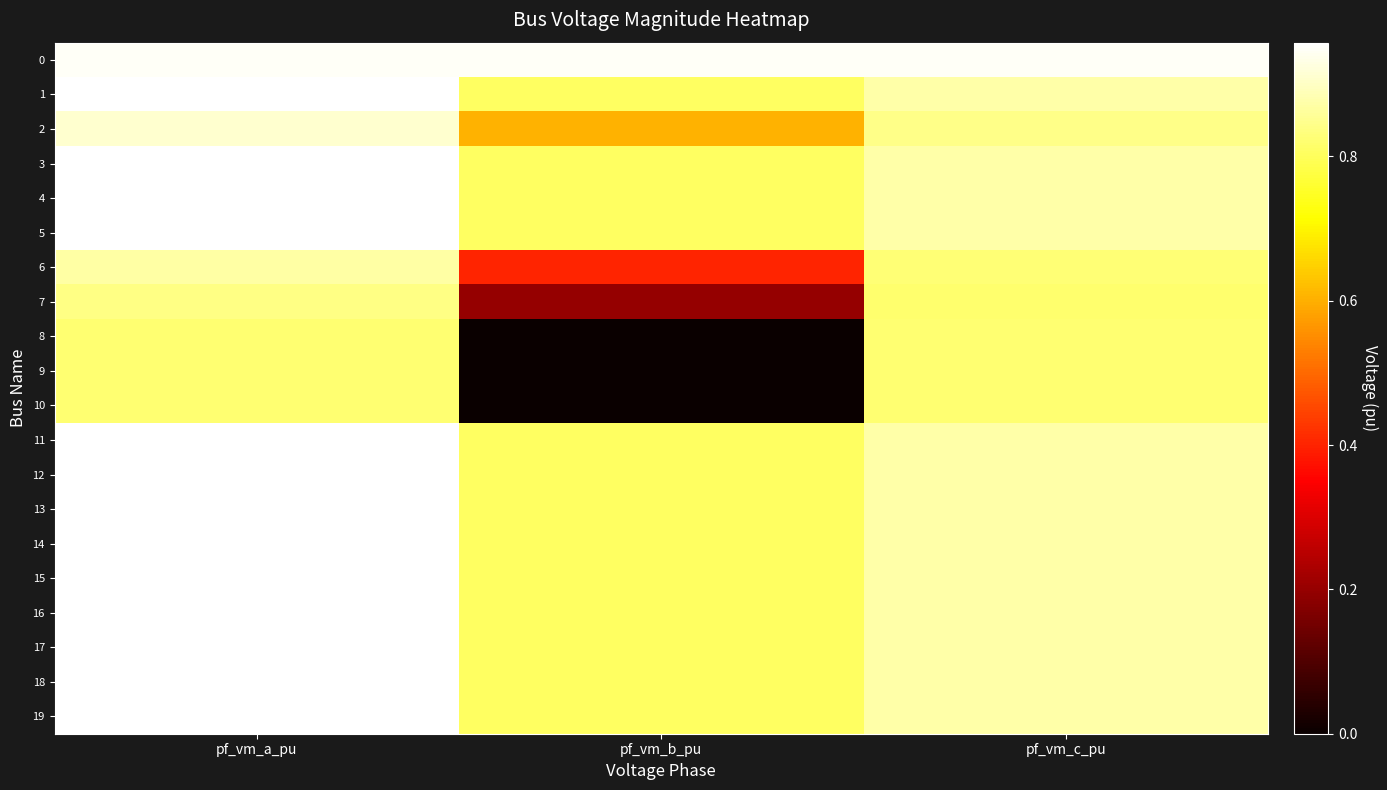

Reading left to right, extract all data points from this chart.

0: pf_vm_a_pu=1.0	pf_vm_b_pu=0.9	pf_vm_c_pu=0.9
1: pf_vm_a_pu=1.0	pf_vm_b_pu=0.8	pf_vm_c_pu=0.9
2: pf_vm_a_pu=0.9	pf_vm_b_pu=0.6	pf_vm_c_pu=0.8
3: pf_vm_a_pu=1.0	pf_vm_b_pu=0.8	pf_vm_c_pu=0.9
4: pf_vm_a_pu=1.0	pf_vm_b_pu=0.8	pf_vm_c_pu=0.9
5: pf_vm_a_pu=1.0	pf_vm_b_pu=0.8	pf_vm_c_pu=0.9
6: pf_vm_a_pu=0.9	pf_vm_b_pu=0.4	pf_vm_c_pu=0.8
7: pf_vm_a_pu=0.8	pf_vm_b_pu=0.2	pf_vm_c_pu=0.8
8: pf_vm_a_pu=0.8	pf_vm_b_pu=0.0	pf_vm_c_pu=0.8
9: pf_vm_a_pu=0.8	pf_vm_b_pu=0.0	pf_vm_c_pu=0.8
10: pf_vm_a_pu=0.8	pf_vm_b_pu=0.0	pf_vm_c_pu=0.8
11: pf_vm_a_pu=1.0	pf_vm_b_pu=0.8	pf_vm_c_pu=0.9
12: pf_vm_a_pu=1.0	pf_vm_b_pu=0.8	pf_vm_c_pu=0.9
13: pf_vm_a_pu=1.0	pf_vm_b_pu=0.8	pf_vm_c_pu=0.9
14: pf_vm_a_pu=1.0	pf_vm_b_pu=0.8	pf_vm_c_pu=0.9
15: pf_vm_a_pu=1.0	pf_vm_b_pu=0.8	pf_vm_c_pu=0.9
16: pf_vm_a_pu=1.0	pf_vm_b_pu=0.8	pf_vm_c_pu=0.9
17: pf_vm_a_pu=1.0	pf_vm_b_pu=0.8	pf_vm_c_pu=0.9
18: pf_vm_a_pu=1.0	pf_vm_b_pu=0.8	pf_vm_c_pu=0.9
19: pf_vm_a_pu=1.0	pf_vm_b_pu=0.8	pf_vm_c_pu=0.9